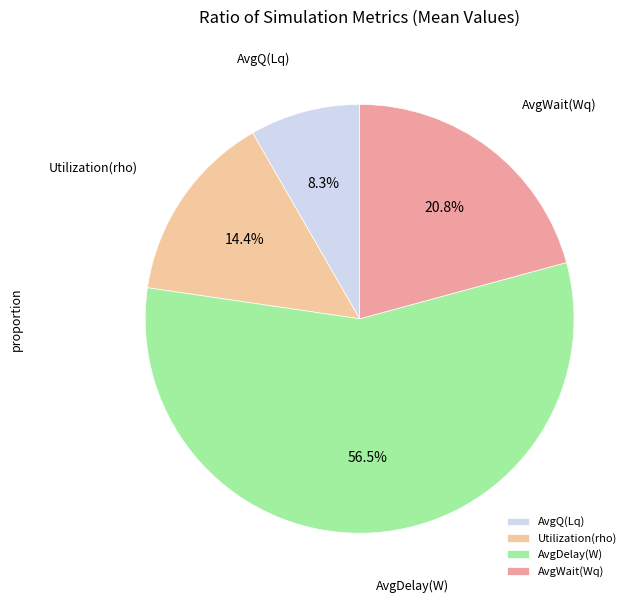

To the nearest percent, what is the average slice percentage?

25%